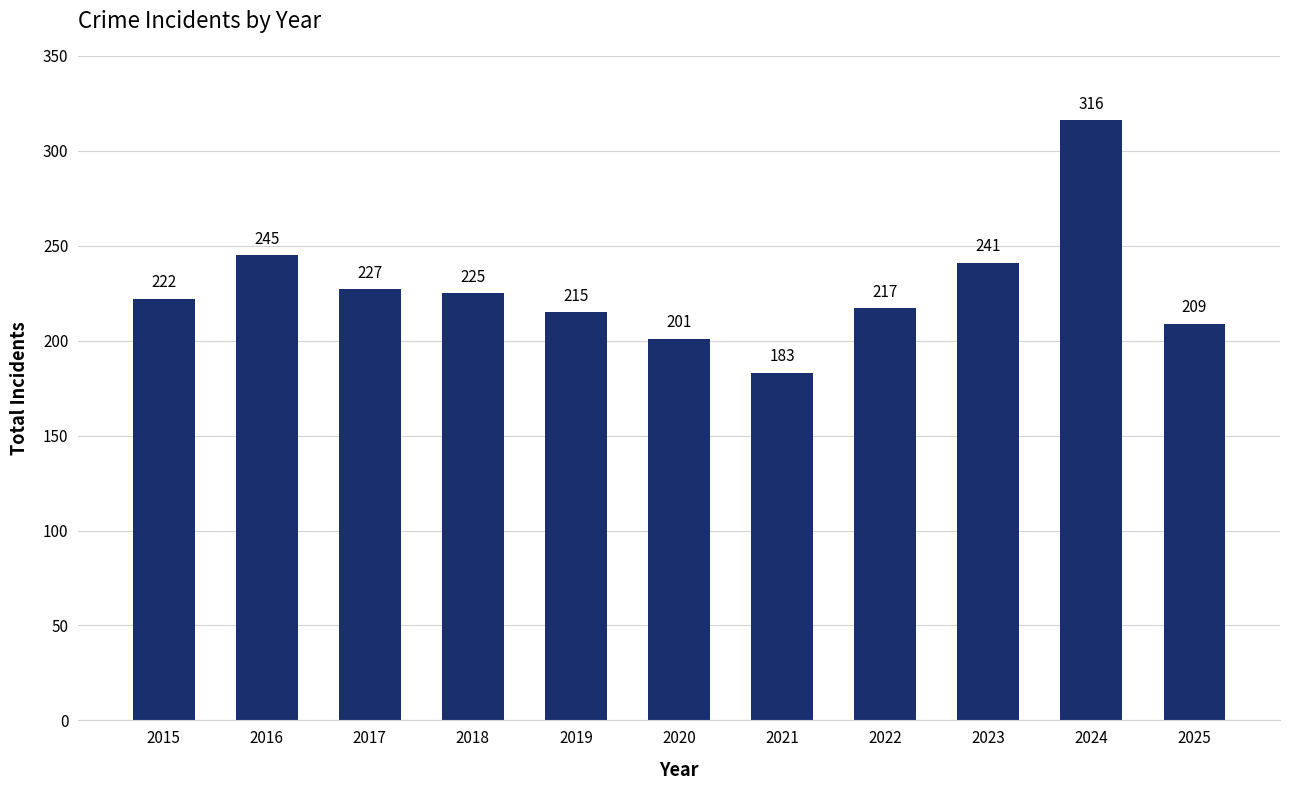

Reading right to left, what are all the values shown in this chart?

209	316	241	217	183	201	215	225	227	245	222